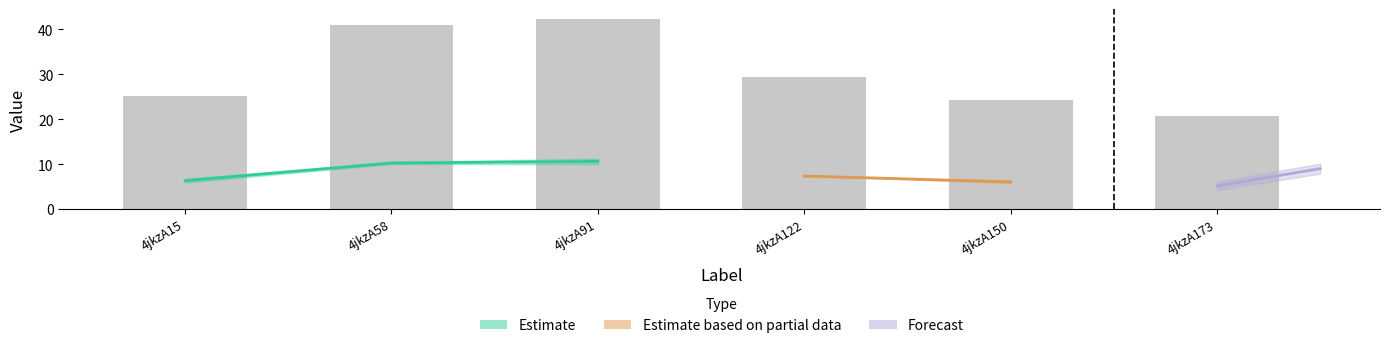

What is the maximum value shown in the chart?

42.4